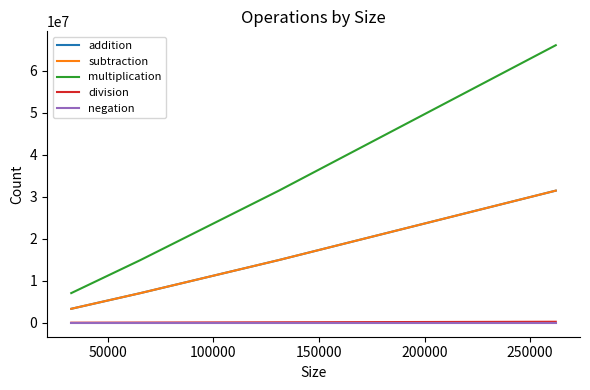

True or false: negation has more than 2 interior local peaks.

False